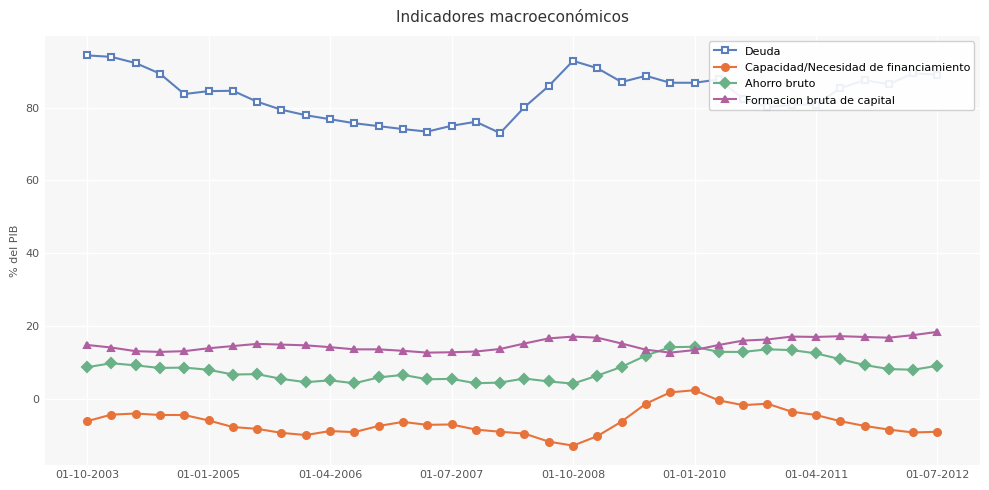

What is the value of the Ahorro bruto point at the 27th from the left?

13.0